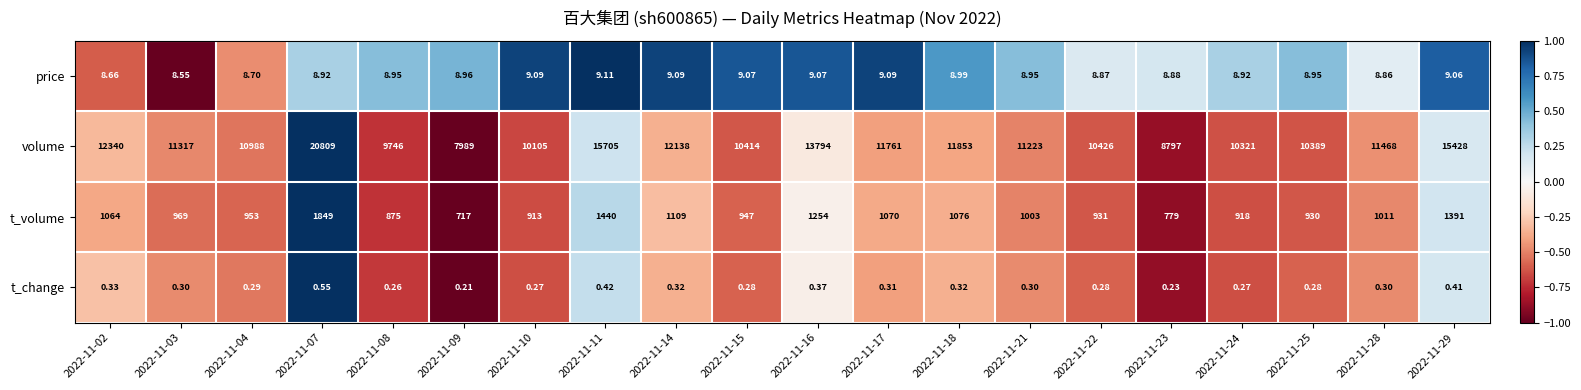

Rank the series at 2022-11-25 from lowest to highest value.

t_change, price, t_volume, volume